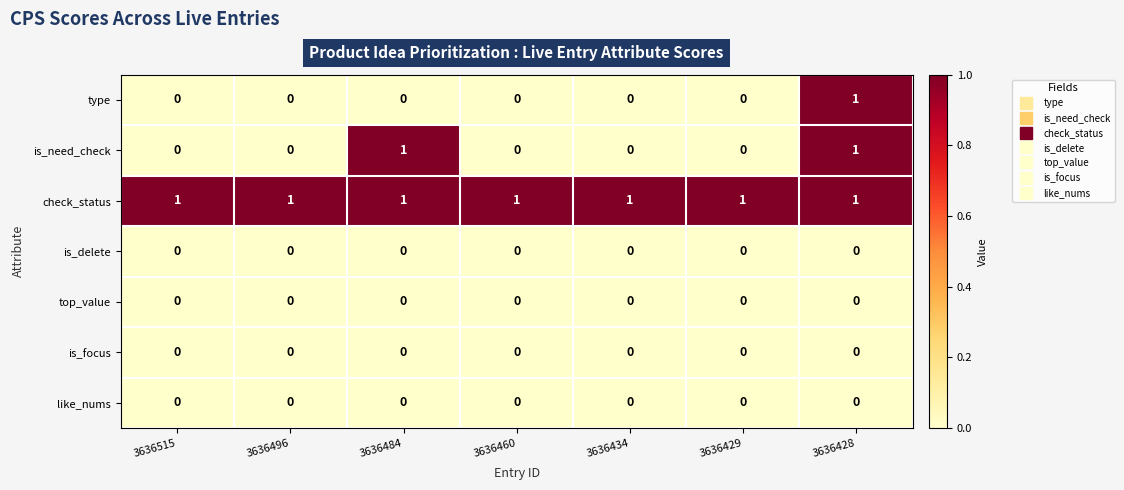

What is the difference between the highest and lowest values at 3636428?

1